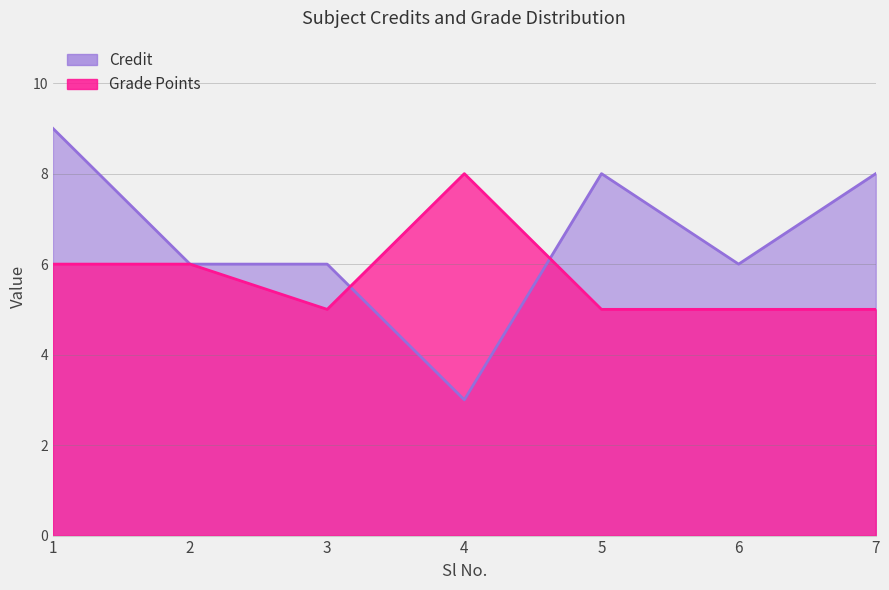

Is it true that Credit equals 9 at 1?

True